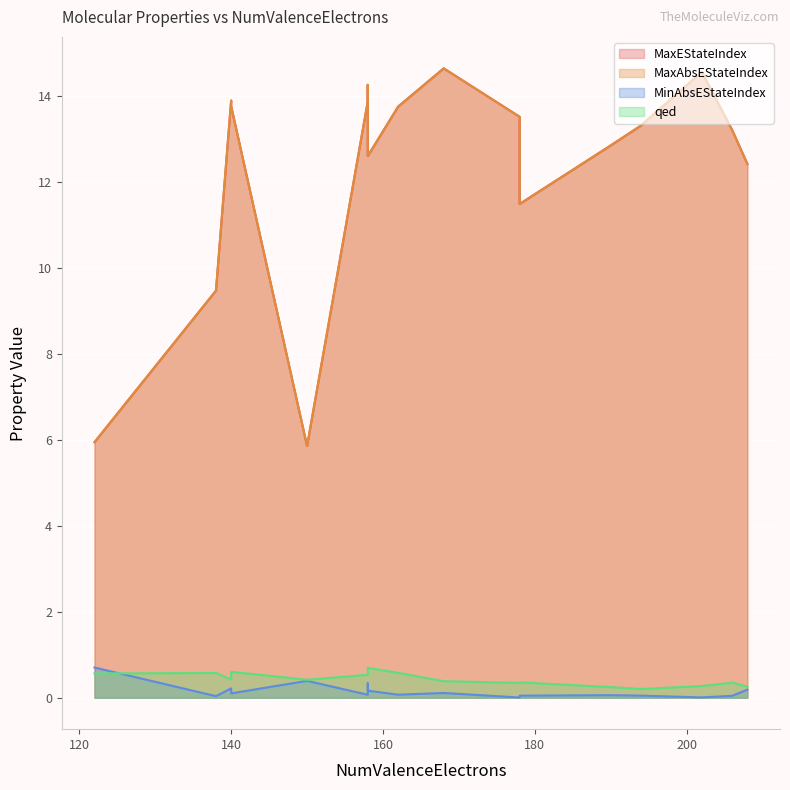

At which label does MaxEStateIndex reach its minimum?

150